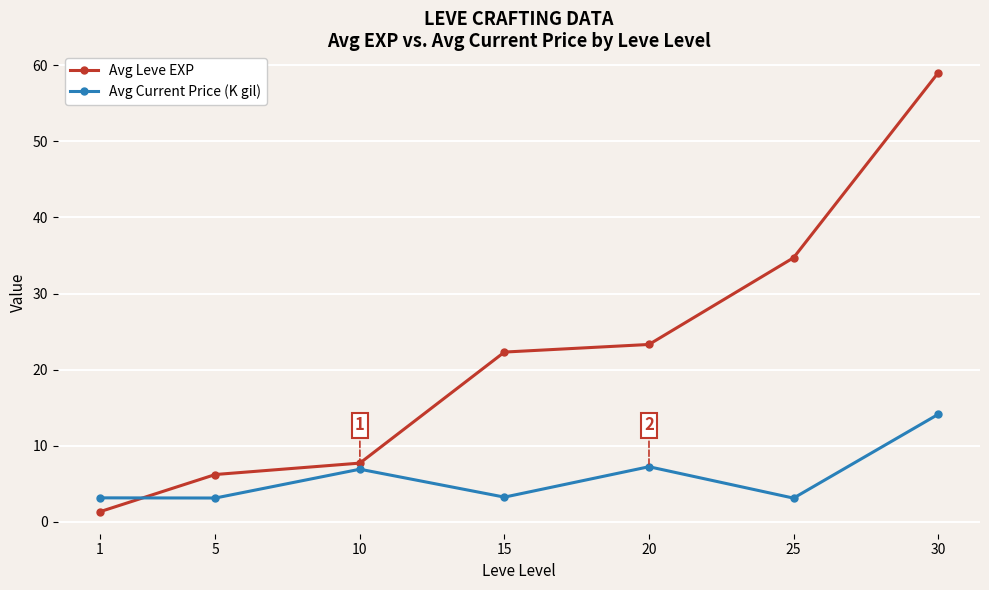

At 15, list the series in order from smallest to largest.

Avg Current Price (K gil), Avg Leve EXP